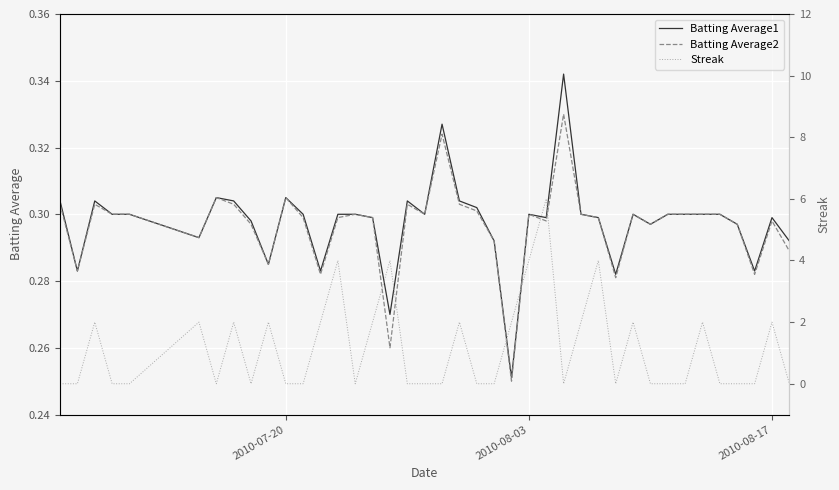

What is the sum of all Batting Average1 values?

11.9